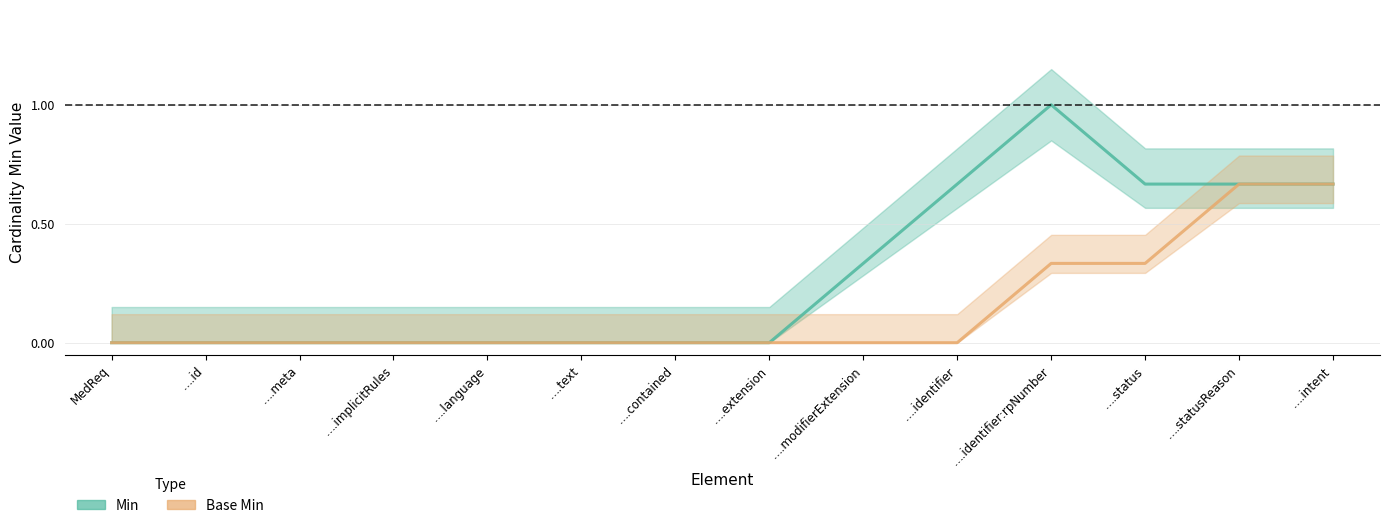

The value of Min at ….extension is 0.0. True or false?

True